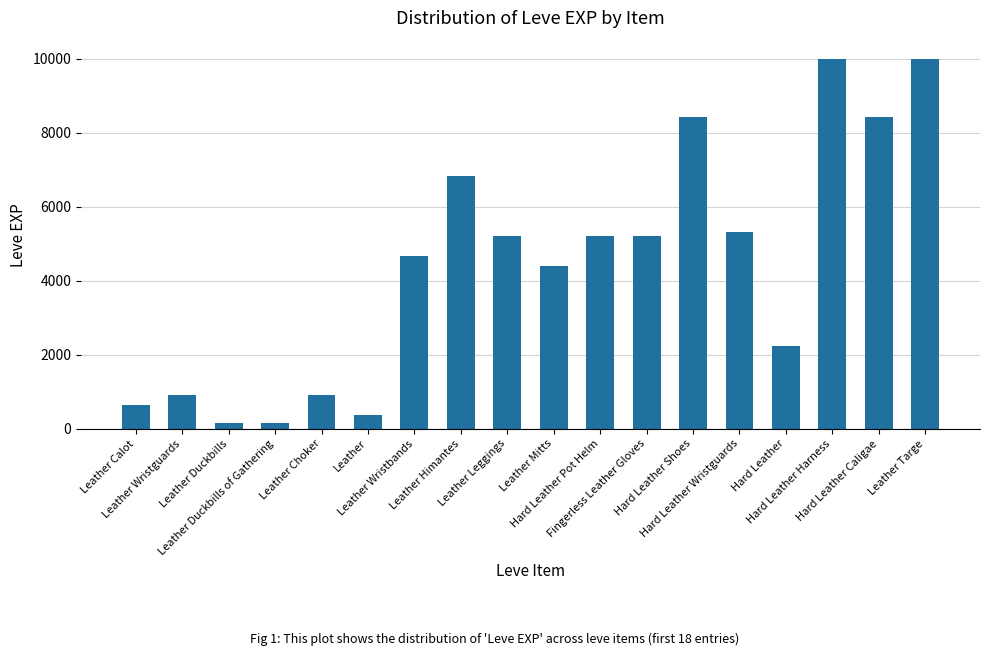

What is the maximum value shown in the chart?

9990